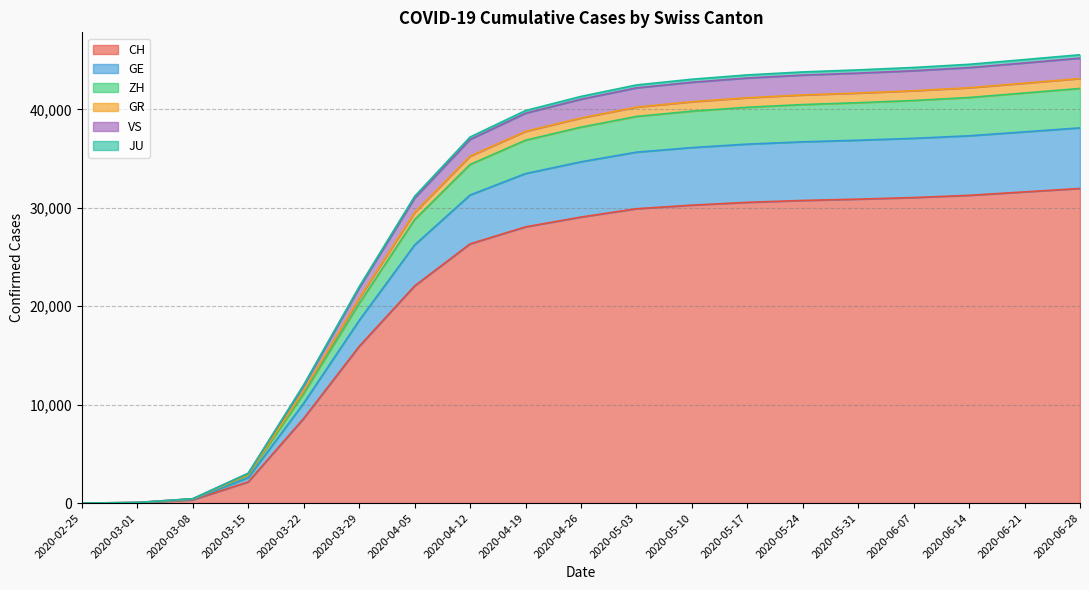

True or false: VS and GE cross at least once.

False